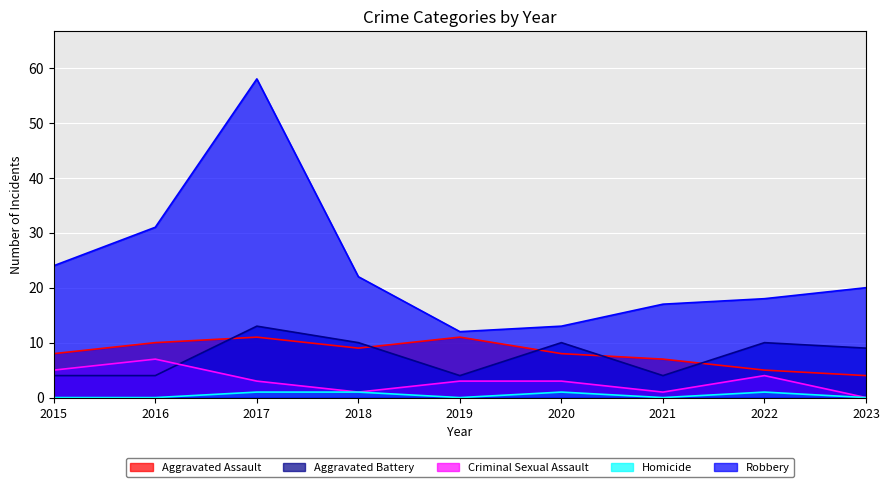

Reading left to right, extract all data points from this chart.

Aggravated Assault: 2015=8	2016=10	2017=11	2018=9	2019=11	2020=8	2021=7	2022=5	2023=4
Aggravated Battery: 2015=4	2016=4	2017=13	2018=10	2019=4	2020=10	2021=4	2022=10	2023=9
Criminal Sexual Assault: 2015=5	2016=7	2017=3	2018=1	2019=3	2020=3	2021=1	2022=4	2023=0
Homicide: 2015=0	2016=0	2017=1	2018=1	2019=0	2020=1	2021=0	2022=1	2023=0
Robbery: 2015=24	2016=31	2017=58	2018=22	2019=12	2020=13	2021=17	2022=18	2023=20